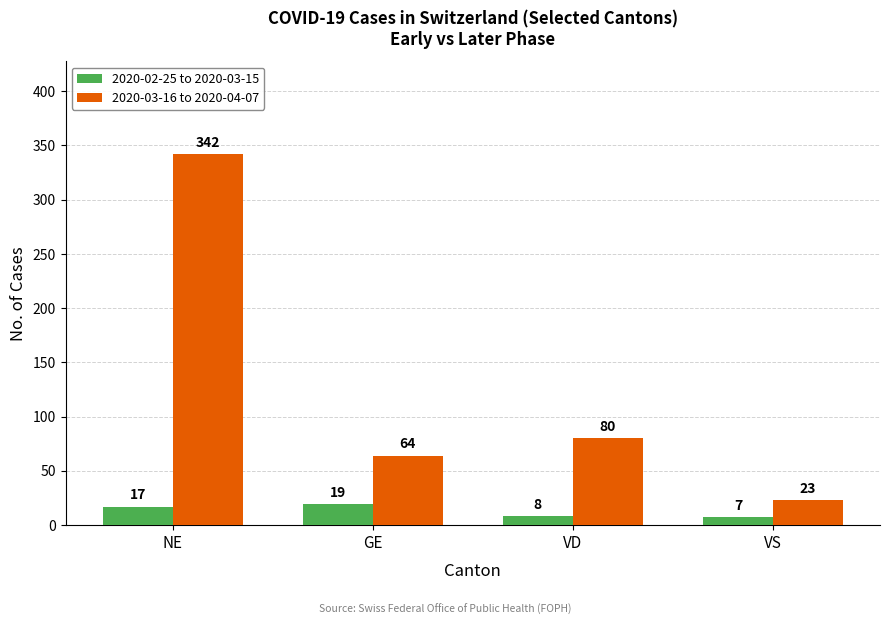

Which series has the largest range (max minus min)?

2020-03-16 to 2020-04-07